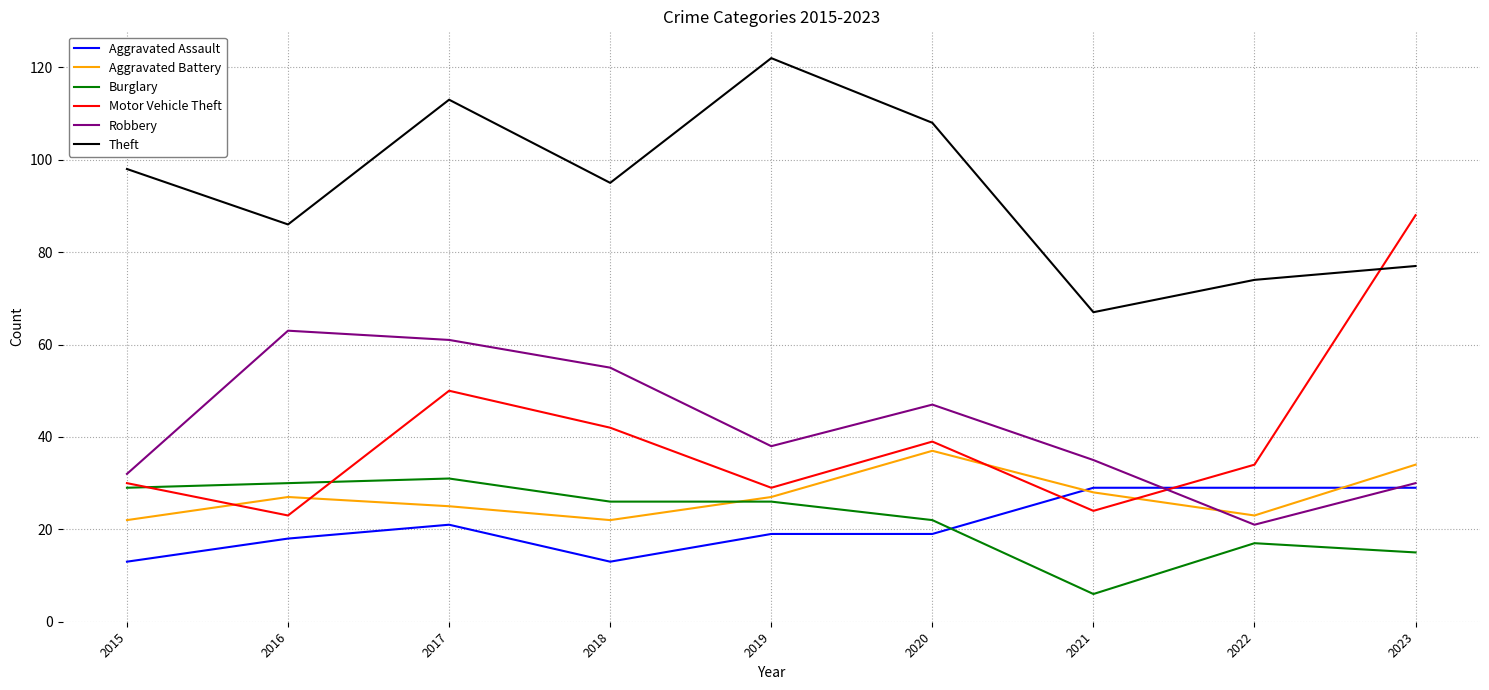

Is it true that Burglary equals 31 at 2017?

True